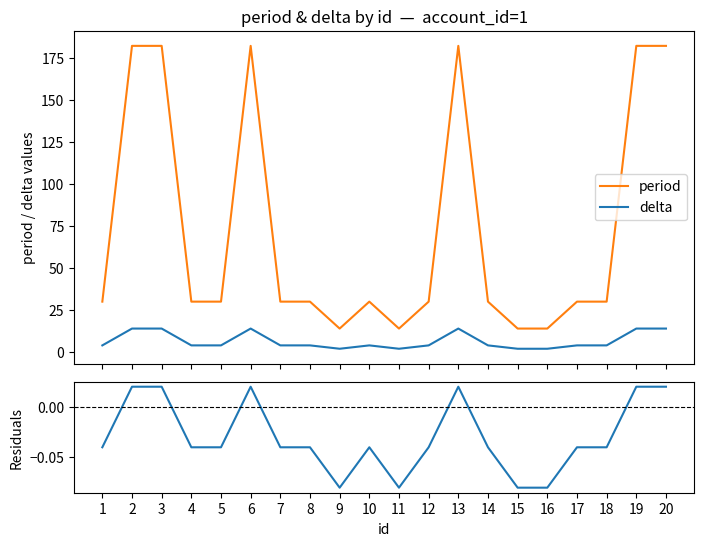

What is the greatest value displayed?

182.0